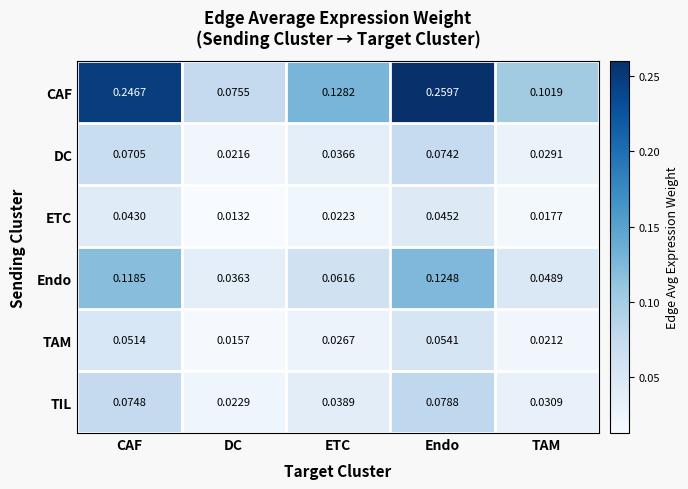

Which category has the lowest value across all series?

DC